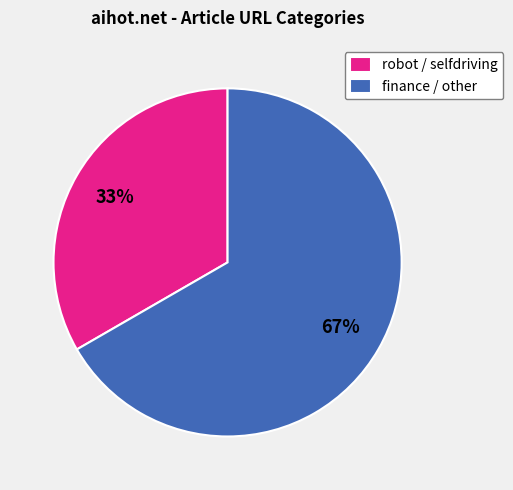

Which slice is the smallest?

robot / selfdriving